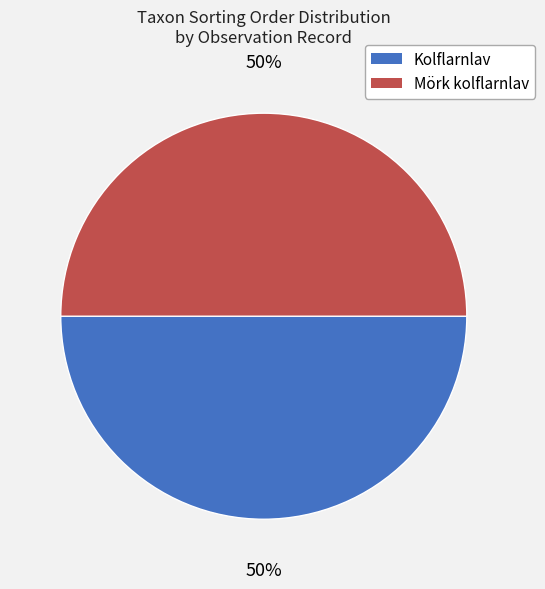

To the nearest percent, what is the average slice percentage?

50%